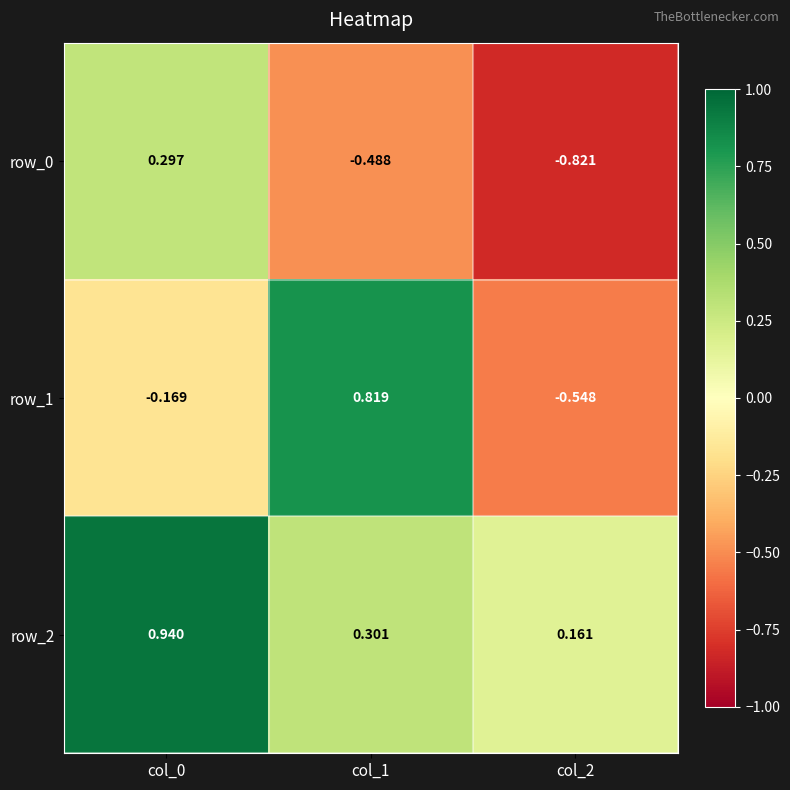

Rank the series by their average value, from lowest to highest.

row_0, row_1, row_2